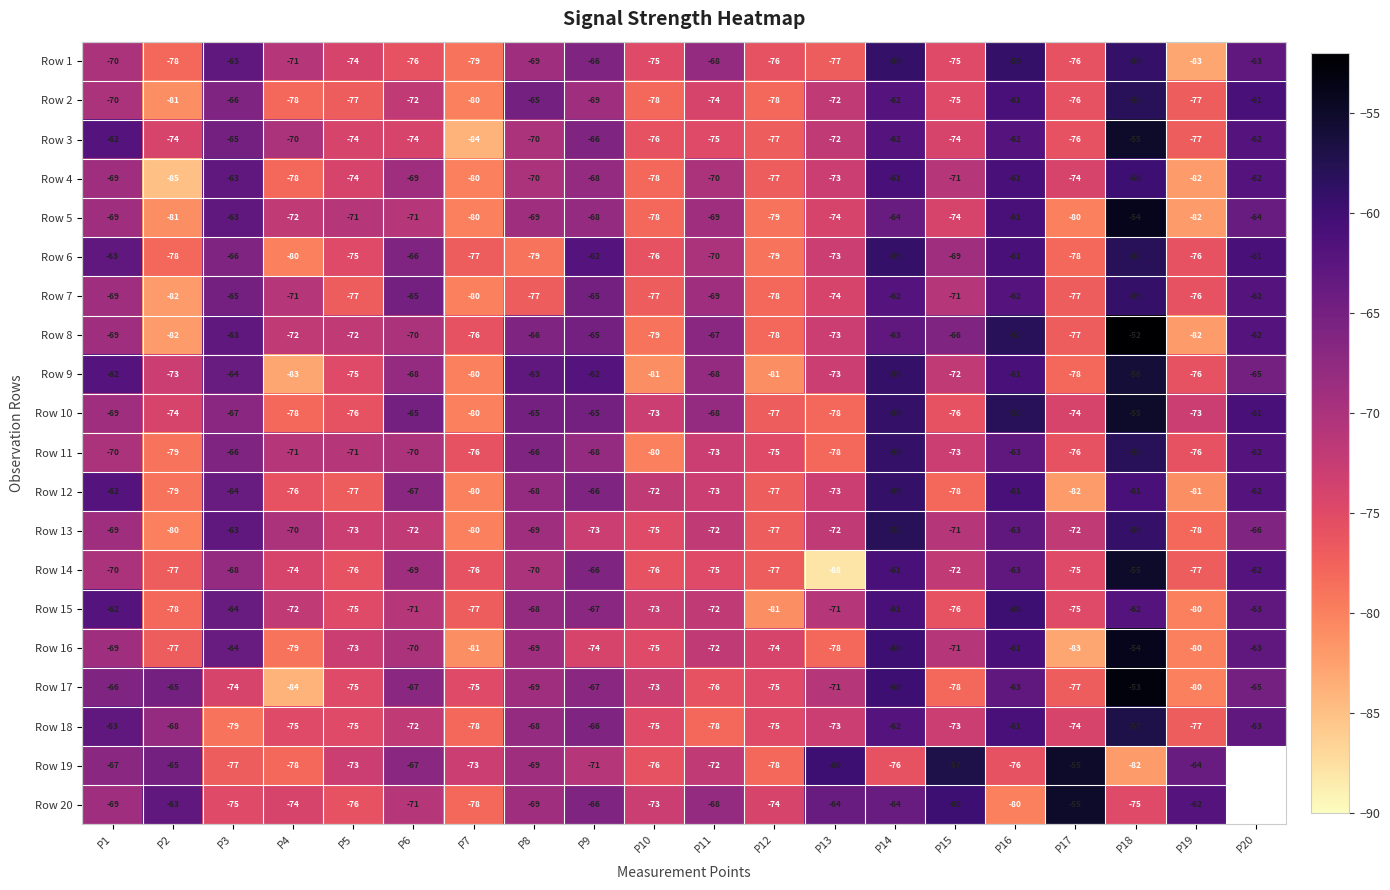

Is it true that Row 8 equals -26 at P18?

False